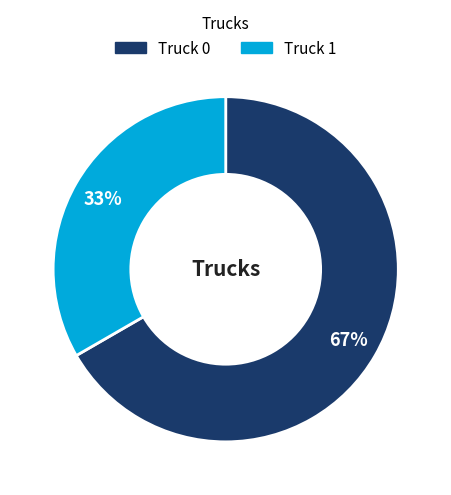

Approximately how many times larger is the value at Truck 1 compared to Truck 0?

0.5